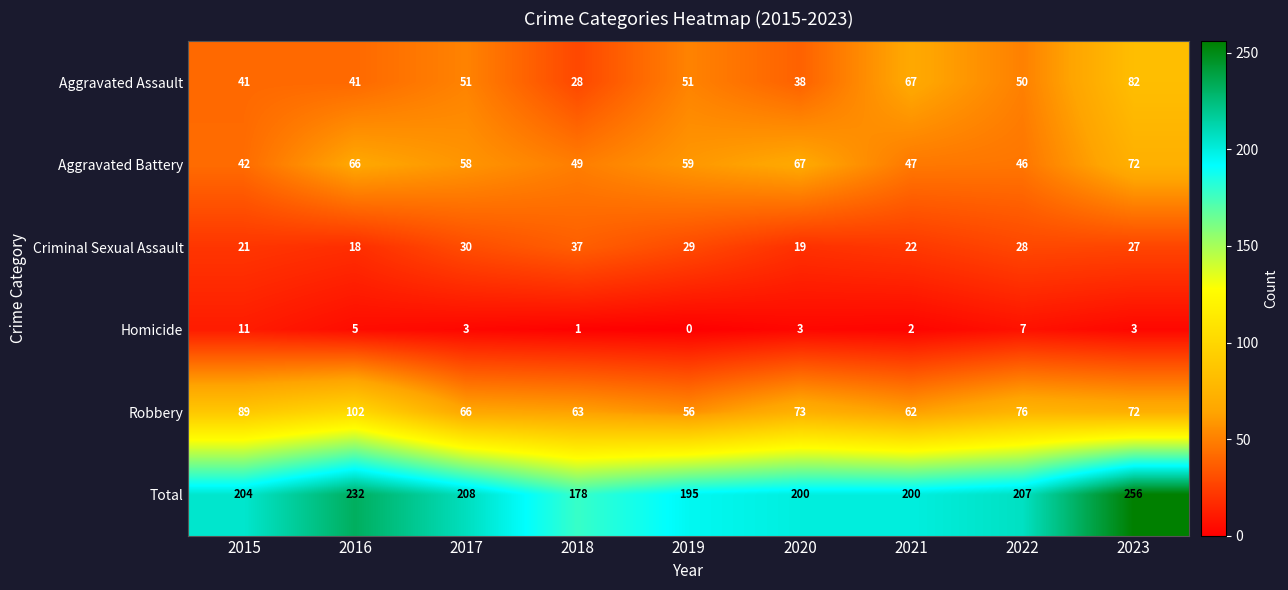

At which category is the sum across all series the highest?

2023